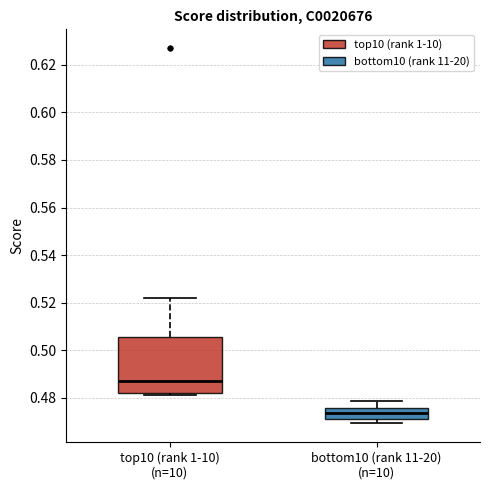

Reading left to right, transcribe this box plot: for each box, give where its median line is, the range the box spans, and where its two whiskers end, as read against the y-axis. The values are not printed on the chart, so give them approximately, as read against the axis.

top10 (rank 1-10) (n=10): median 0.488, box 0.482 to 0.506, whiskers 0.482 (just below the box's lower edge) to 0.522
bottom10 (rank 11-20) (n=10): median 0.474, box 0.472 to 0.476, whiskers 0.470 to 0.478